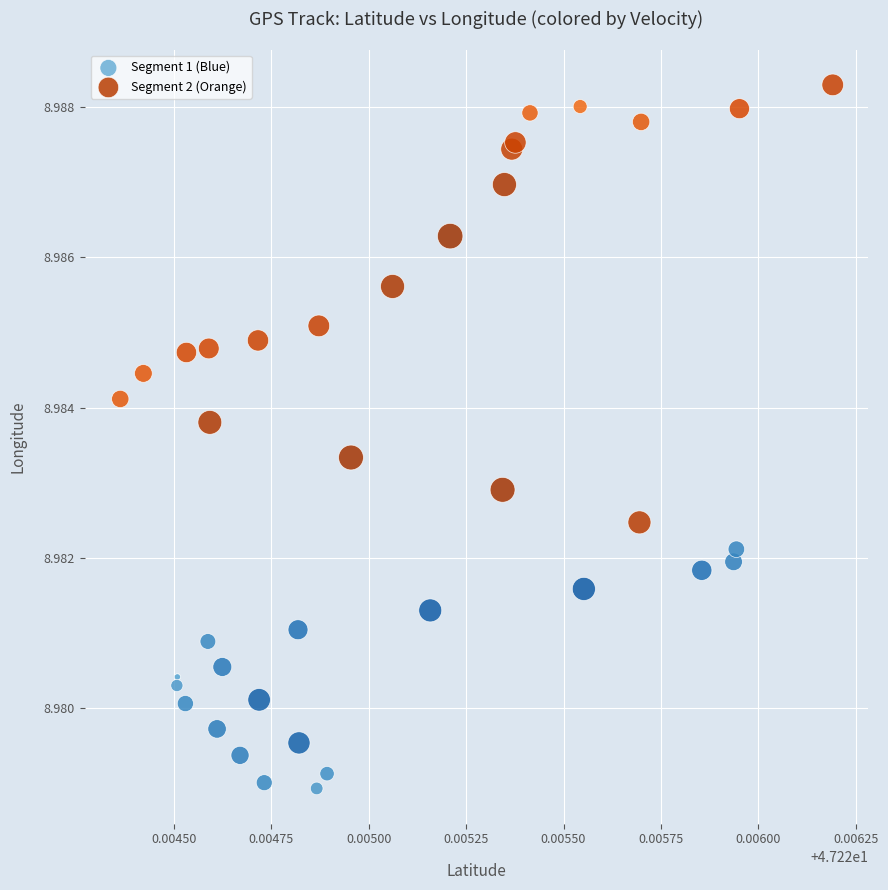

Which series reaches the maximum Y coordinate?

Segment 2 (Orange)